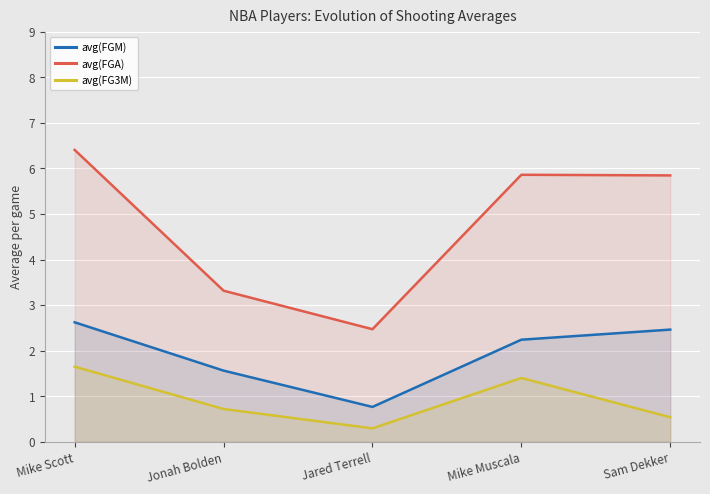

How many distinct data groups are displayed?

3